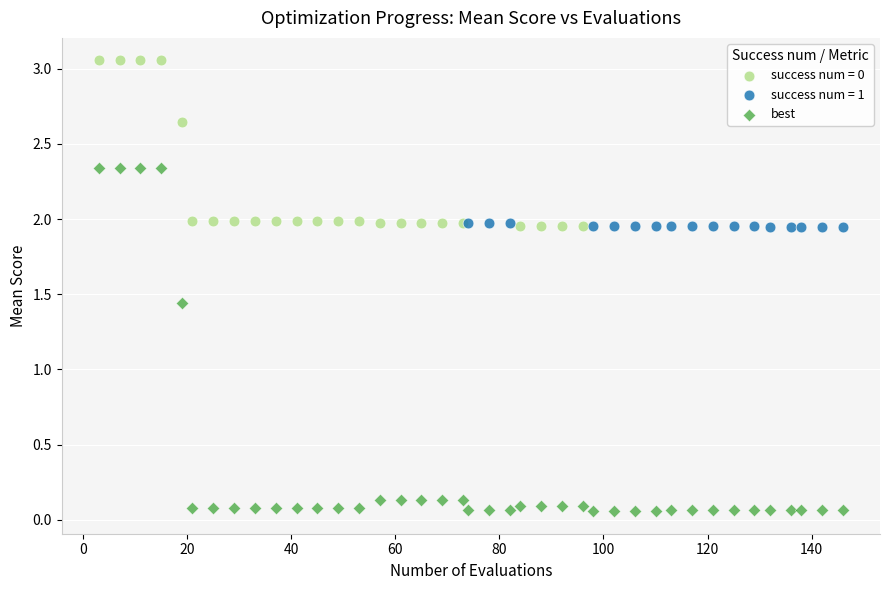

Which series reaches the maximum Y coordinate?

success num = 0